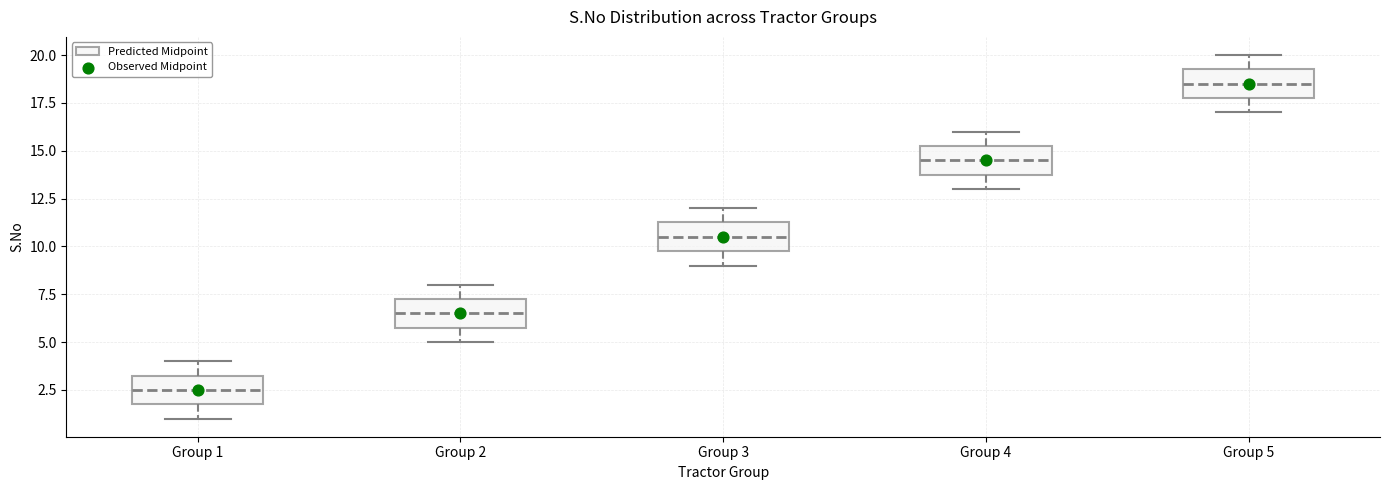

Reading left to right, transcribe this box plot: for each box, give where its median line is, the range the box spans, and where its two whiskers end, as read against the y-axis. The values are not printed on the chart, so give them approximately, as read against the axis.

Group 1: median 2.5, box 2.0 to 3.5, whiskers 1.0 to 4.0
Group 2: median 6.5, box 6.0 to 7.5, whiskers 5.0 to 8.0
Group 3: median 10.5, box 10.0 to 11.5, whiskers 9.0 to 12.0
Group 4: median 14.5, box 14.0 to 15.5, whiskers 13.0 to 16.0
Group 5: median 18.5, box 18.0 to 19.5, whiskers 17.0 to 20.0